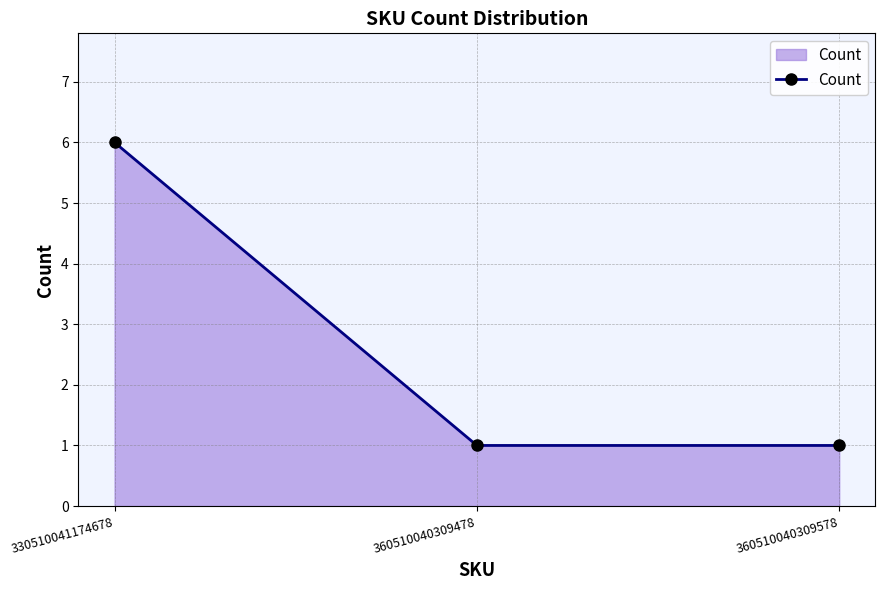

What is the value of the 3rd point from the left?

1